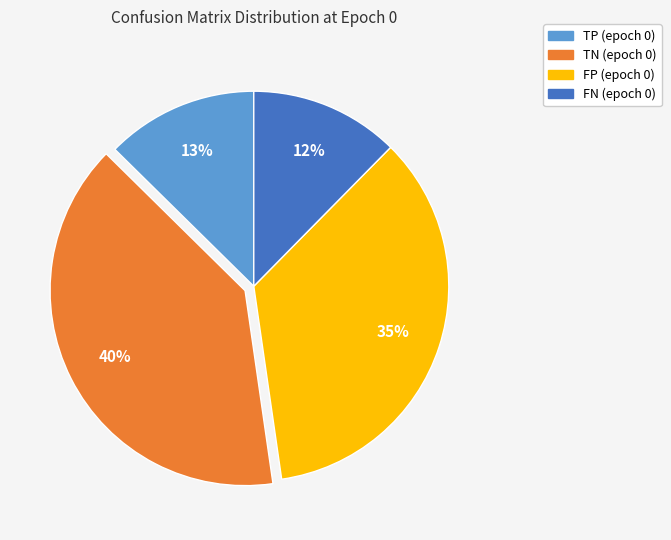

To the nearest percent, what is the average slice percentage?

25%